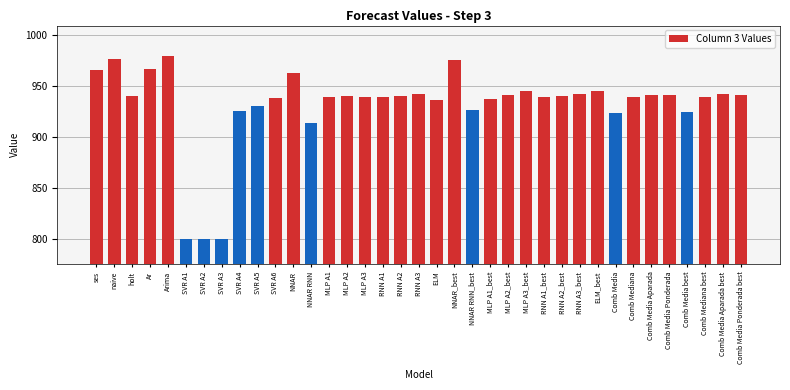

What is the maximum value shown in the chart?

979.7